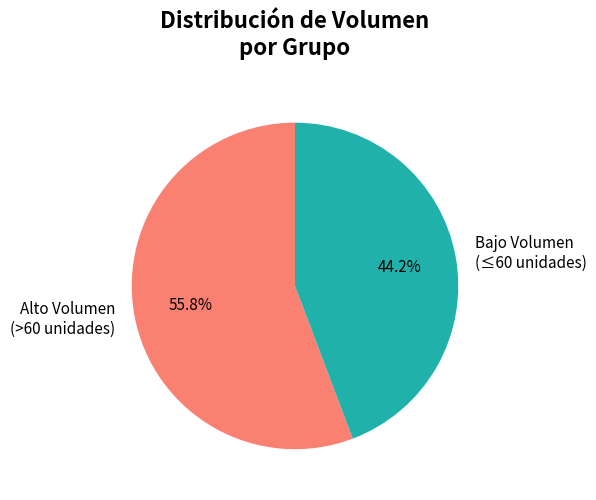

Count the number of slices in the pie.

2